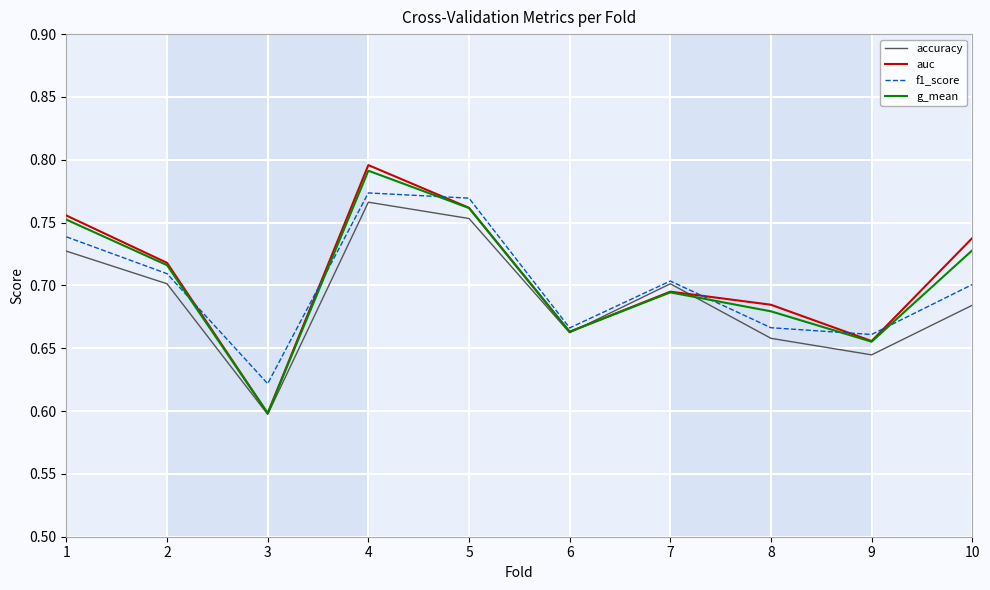

At which label does accuracy reach its peak?

4